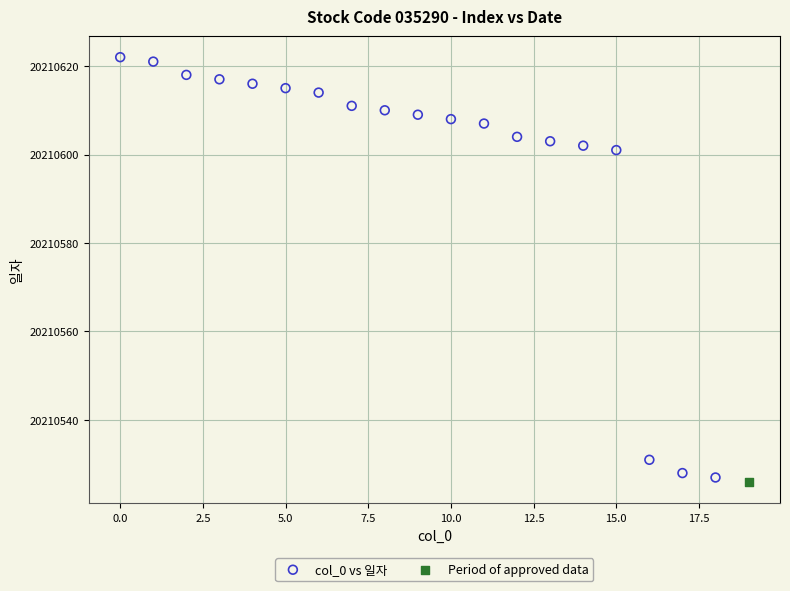

What are all the series names shown in the legend?

col_0 vs 일자, Period of approved data